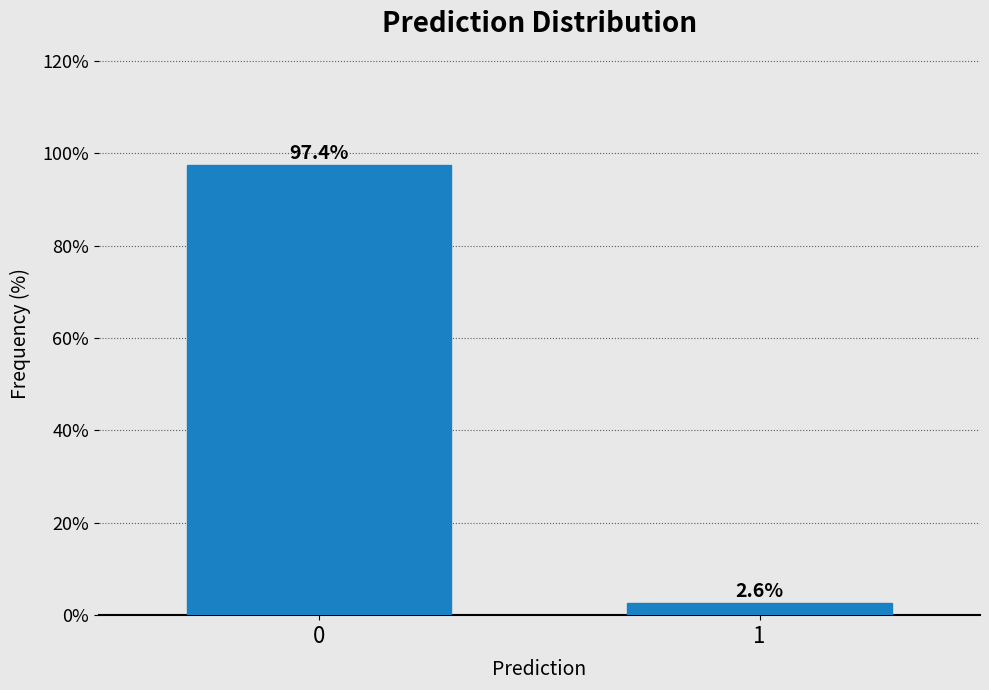

Reading left to right, what are all the values shown in this chart?

97.4	2.6